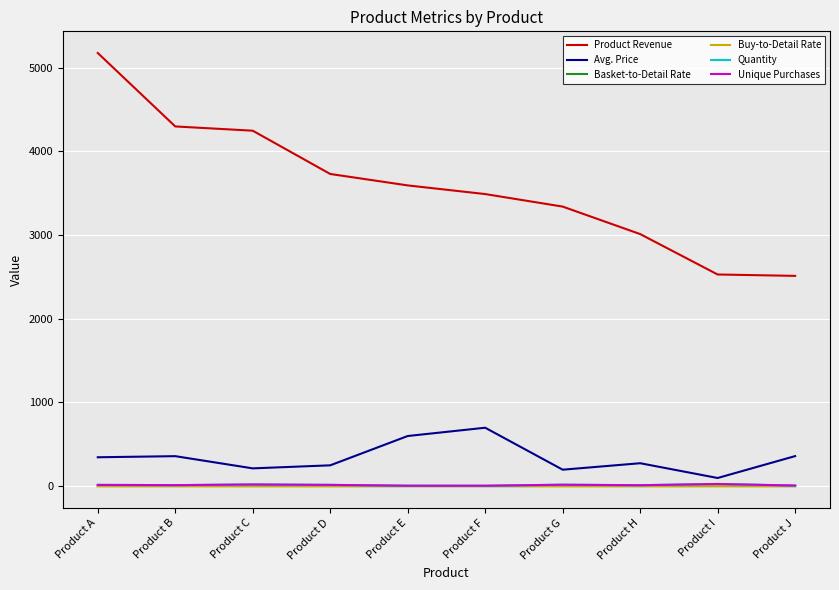

What is the average value of the Buy-to-Detail Rate series?

0.1